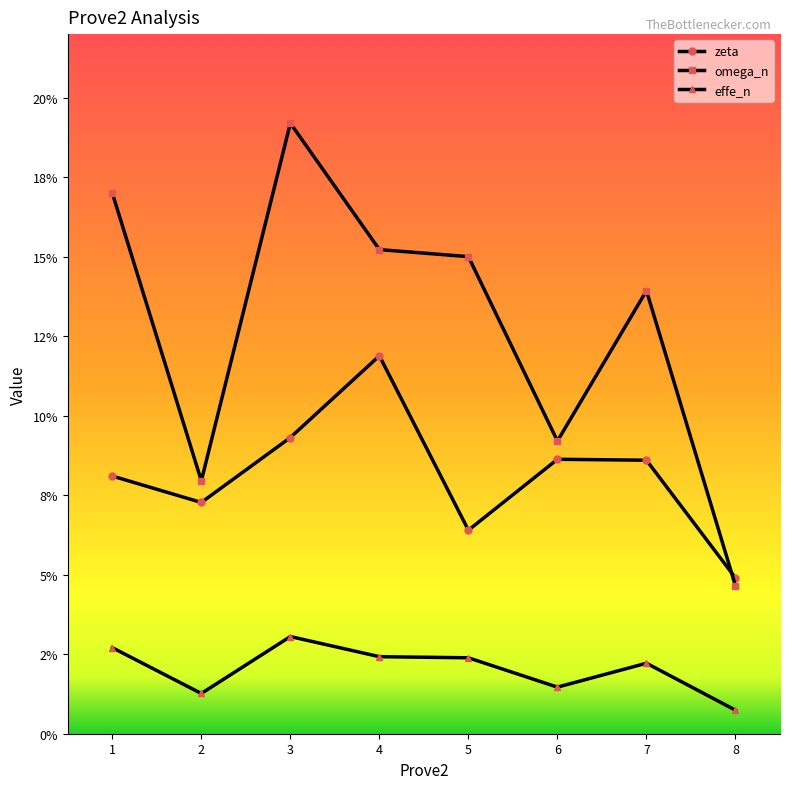

True or false: effe_n has more than 2 points higher than both neighbors.

False